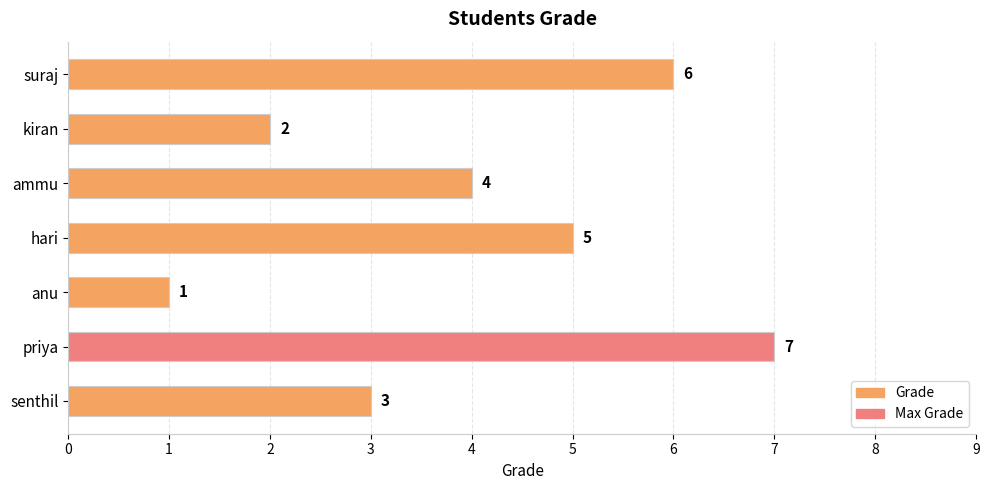

Reading top to bottom, what are all the values shown in this chart?

suraj=6	kiran=2	ammu=4	hari=5	anu=1	priya=7	senthil=3